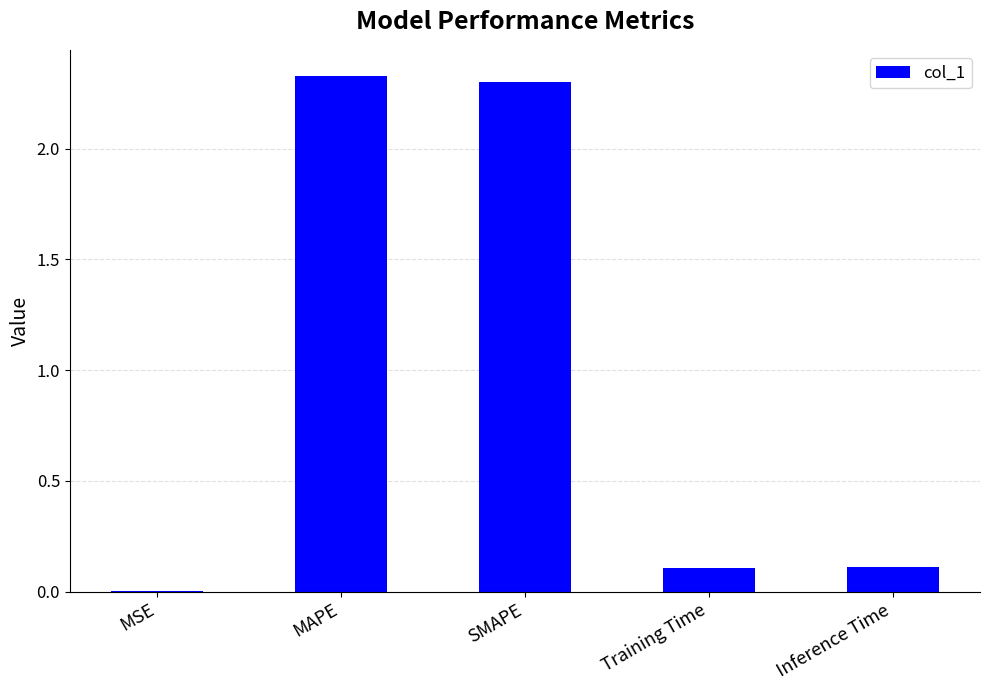

How many data points does each series have?

5